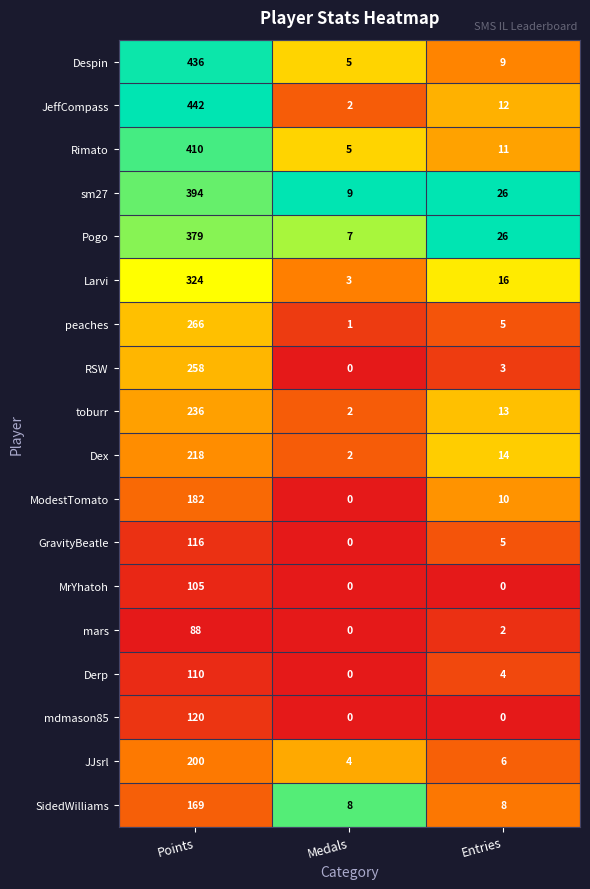

What is the spread (max minus min) of values at Entries?

26